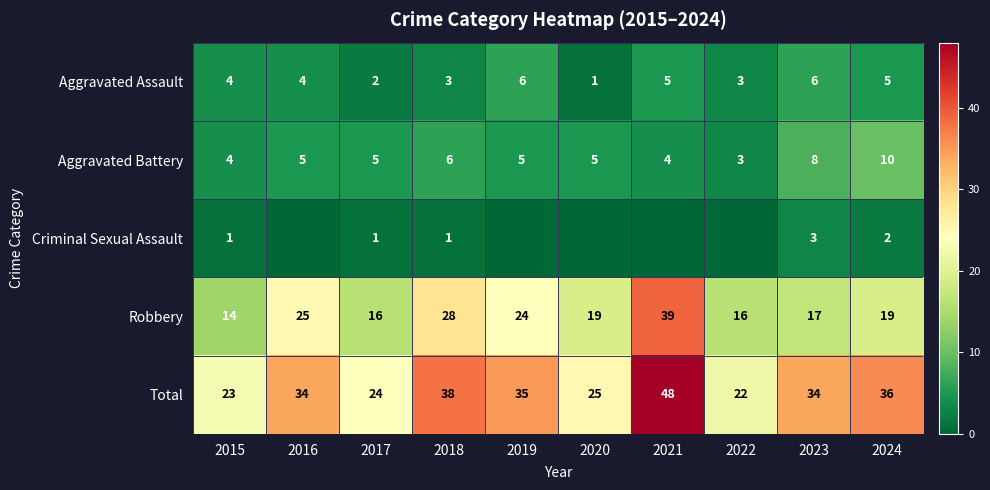

What is the difference between the maximum and minimum values in the Robbery series?

25